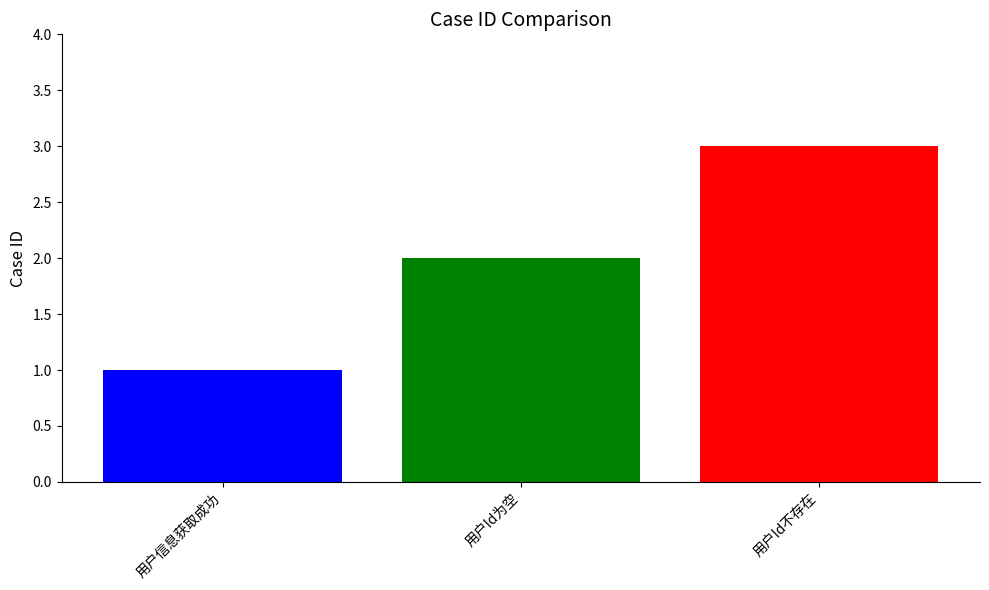

What is the minimum value shown in the chart?

1